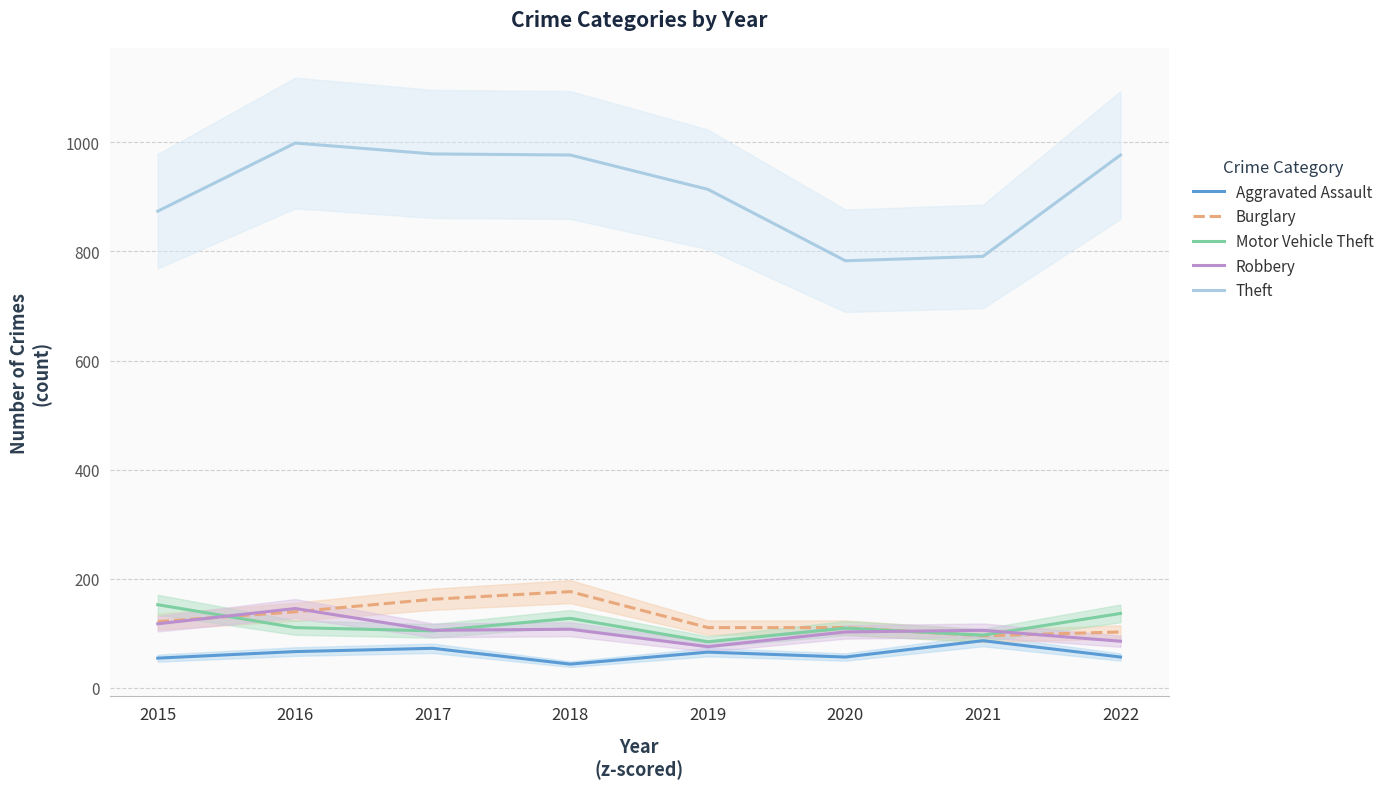

How many lines are shown in the chart?

5